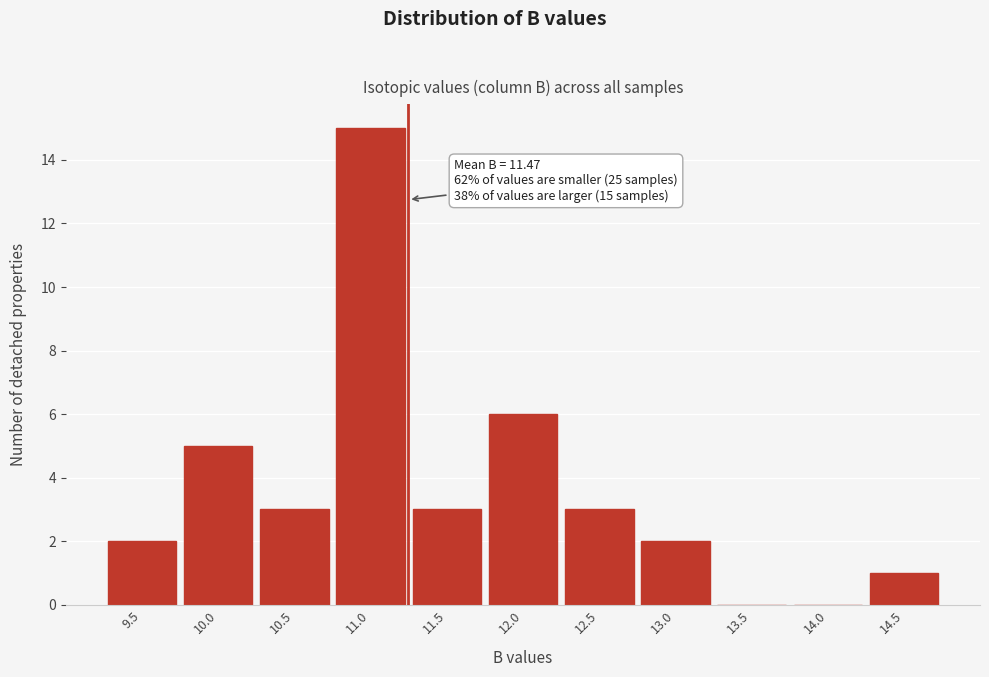

Reading left to right, transcribe all the data shown in this chart.

9.5=2	10.0=5	10.5=3	11.0=15	11.5=3	12.0=6	12.5=3	13.0=2	13.5=0	14.0=0	14.5=1